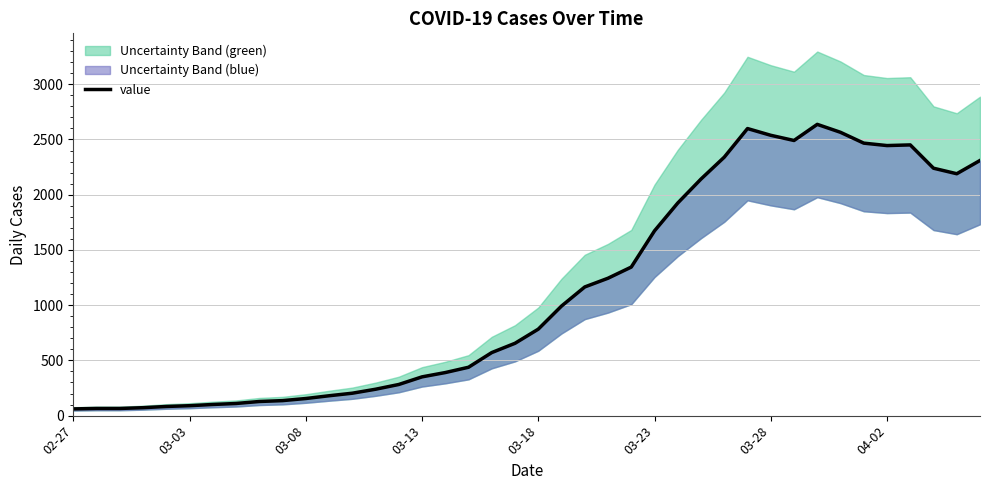

Reading right to left, extract all data points from this chart.

2310	2190	2240	2451	2445	2467	2565	2637	2491	2538	2599	2340	2142	1925	1673	1345	1244	1165	992	783	655	571	438	390	351	282	239	203	180	155	136	128	110	101	90	83	72	65	65	61